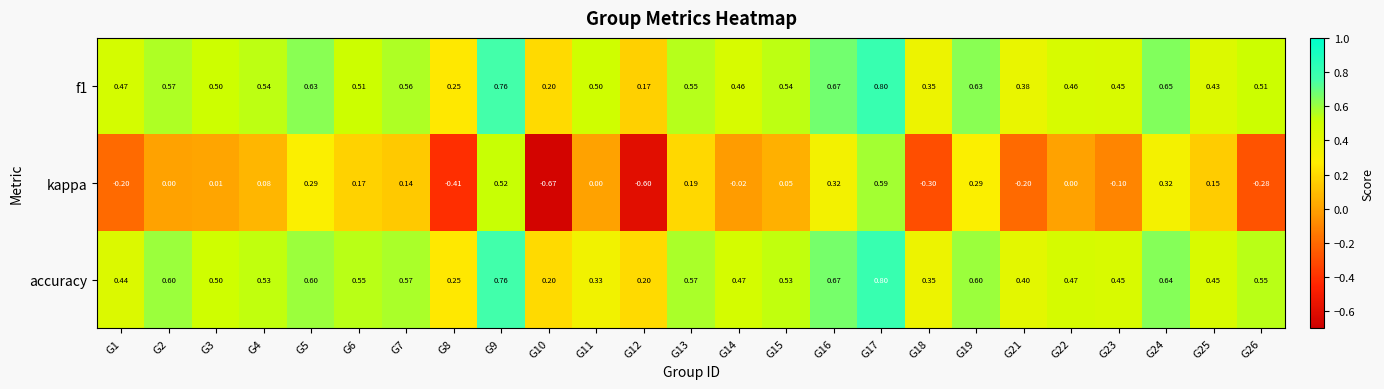

At which category is the sum across all series the highest?

G17